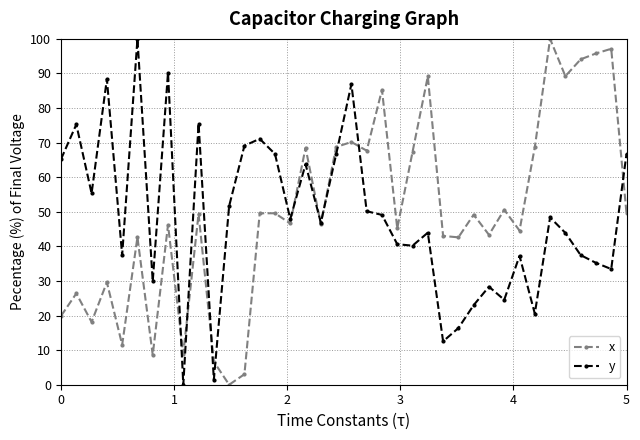

What is the highest value of the x series?

100.0